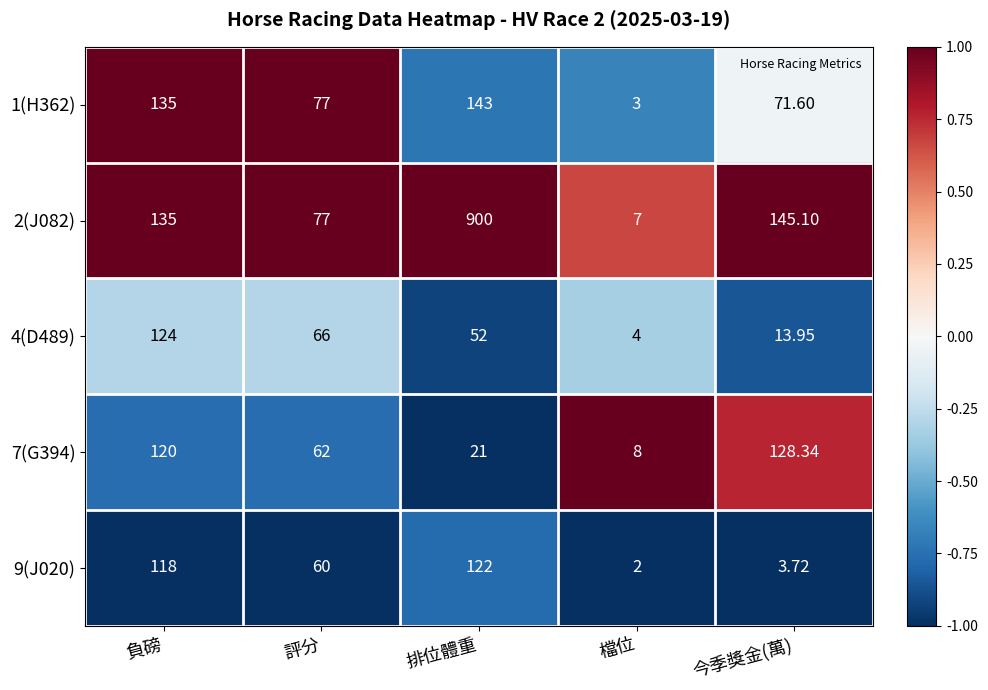

At which category is the sum across all series the highest?

排位體重